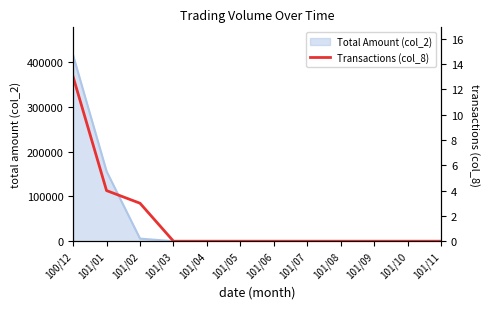

The chart shows a value of -8 at 101/10. True or false?

False